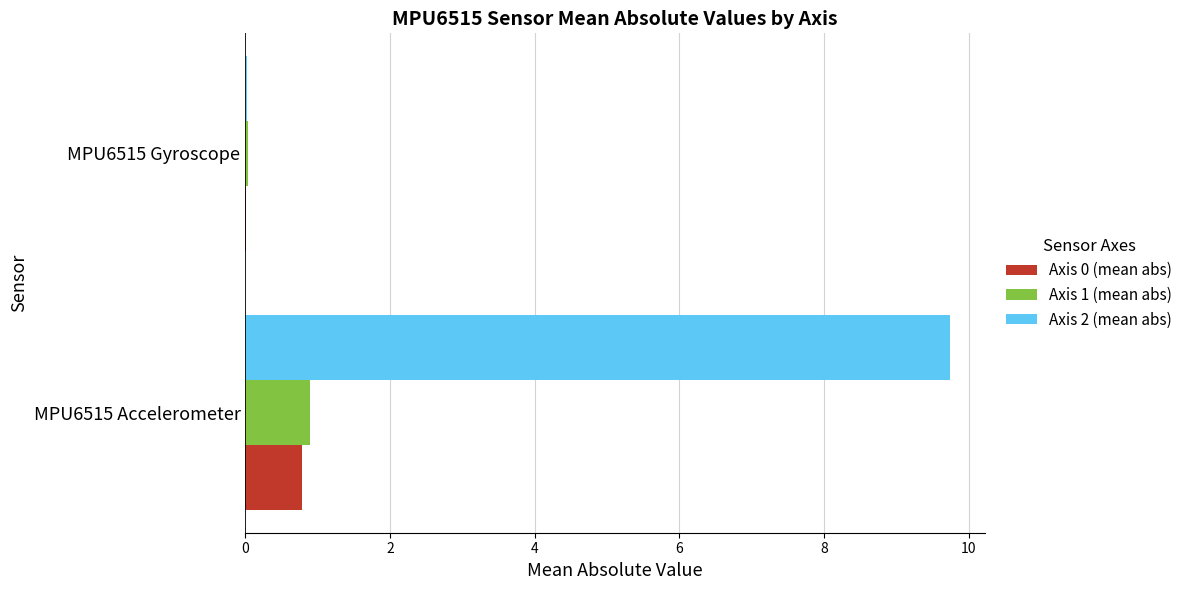

What is the greatest value displayed?

9.7